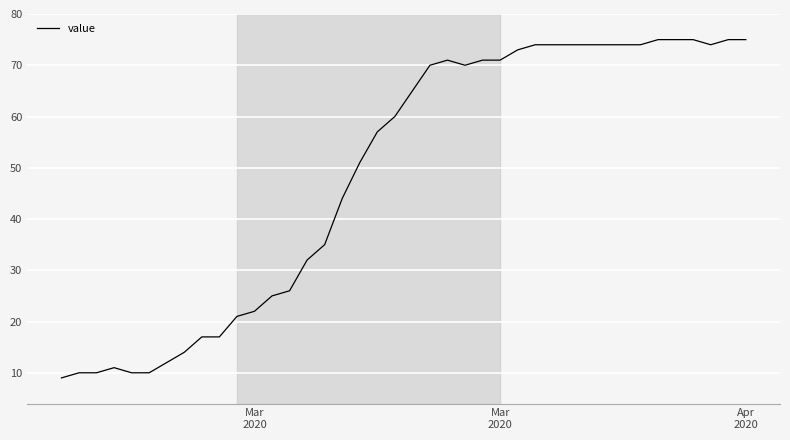

What is the maximum value shown in the chart?

75